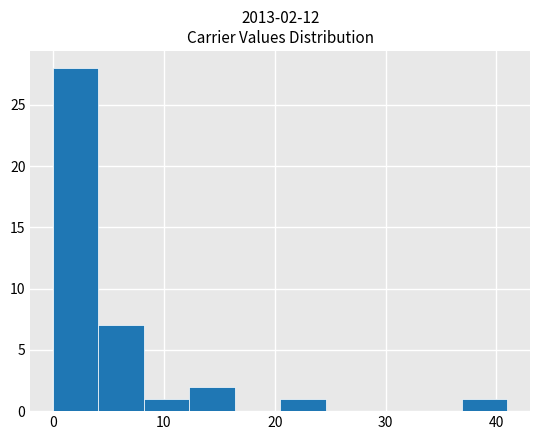

Which range on the x-axis has the tallest bar?

0 to 4